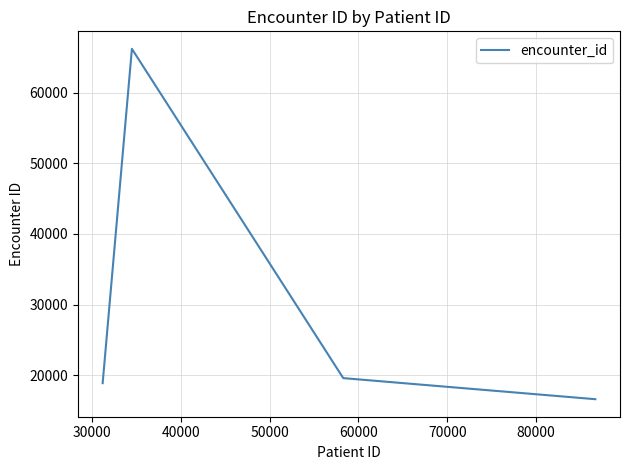

Is this an area chart (filled region under the line)?

No